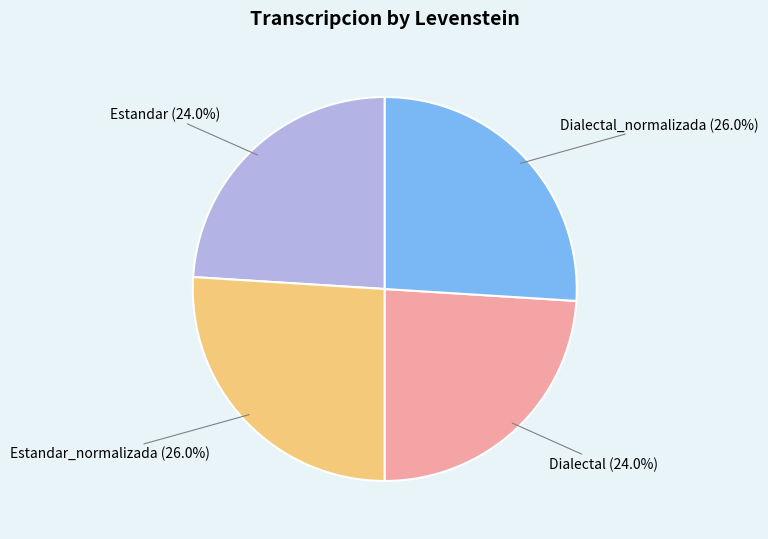

What percentage is NOT represented by Estandar?

76.0%